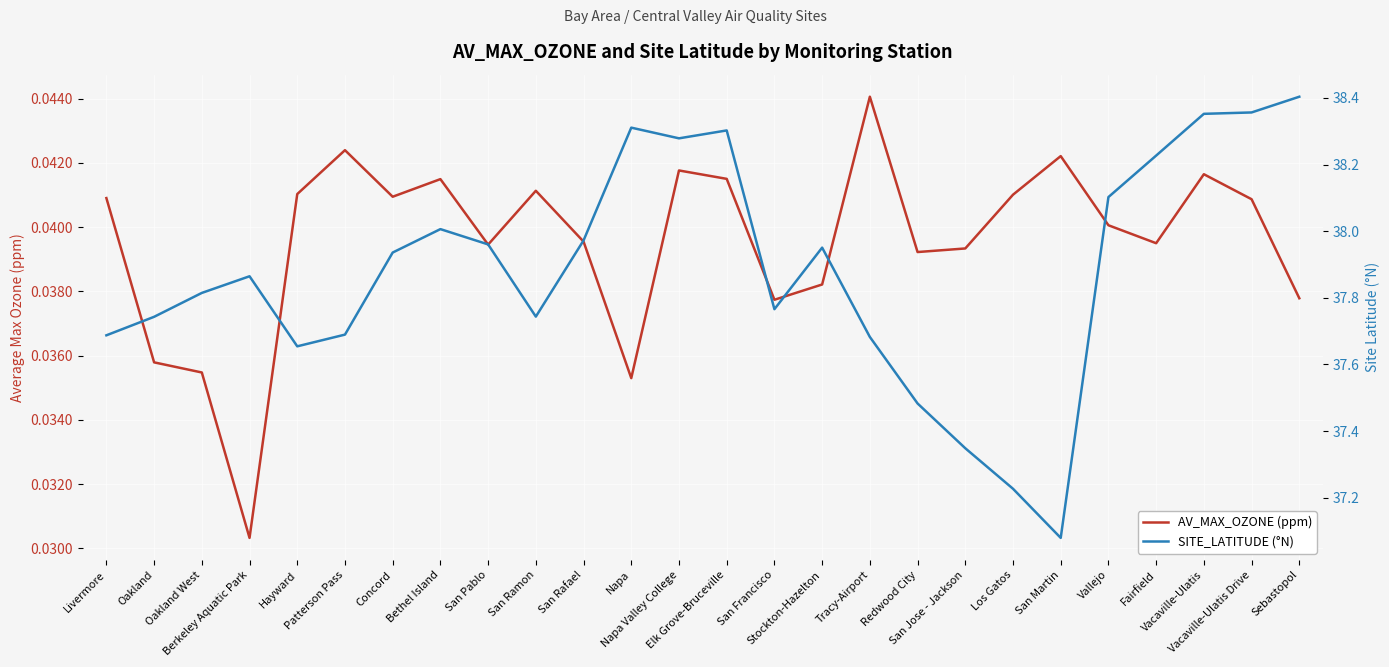

List the series in order of their overall mean, lowest first.

AV_MAX_OZONE (ppm), SITE_LATITUDE (°N)